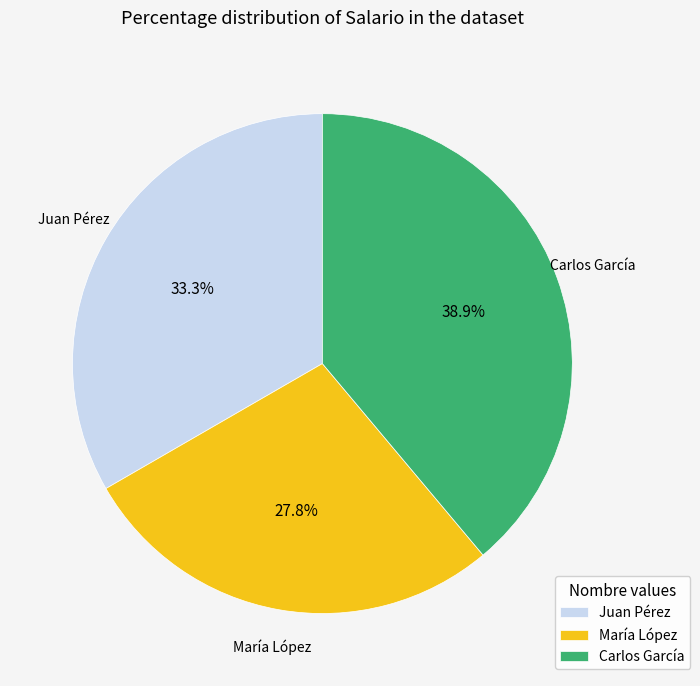

To the nearest percent, what is the difference between the largest and smallest slice percentages?

11%